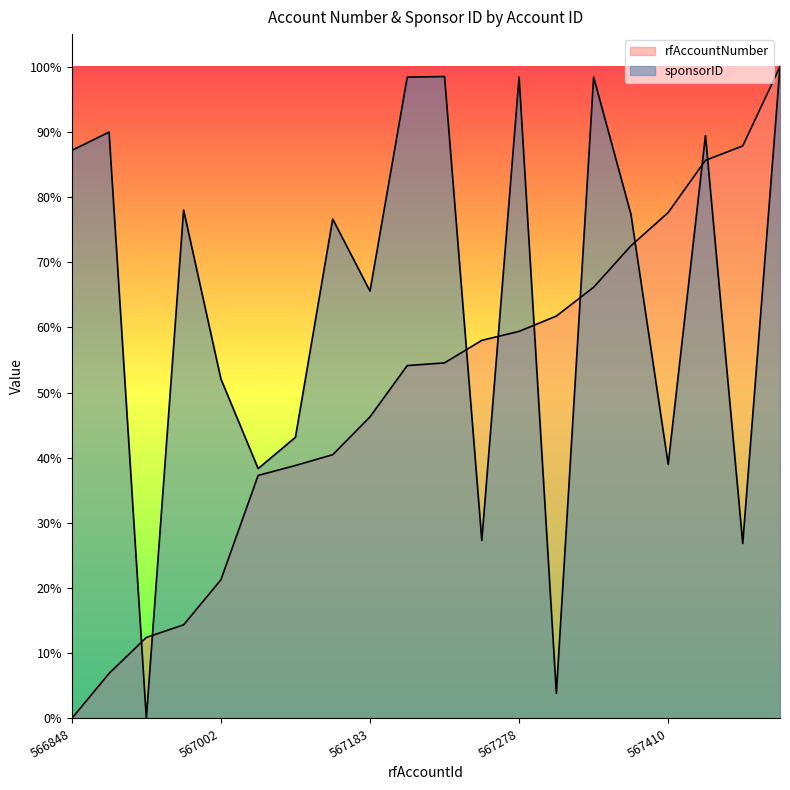

Does the chart display data point markers on the line(s)?

No